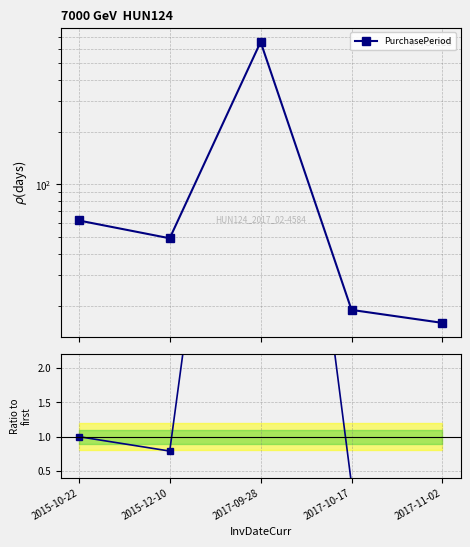

Which category has the highest value across all series?

2017-09-28